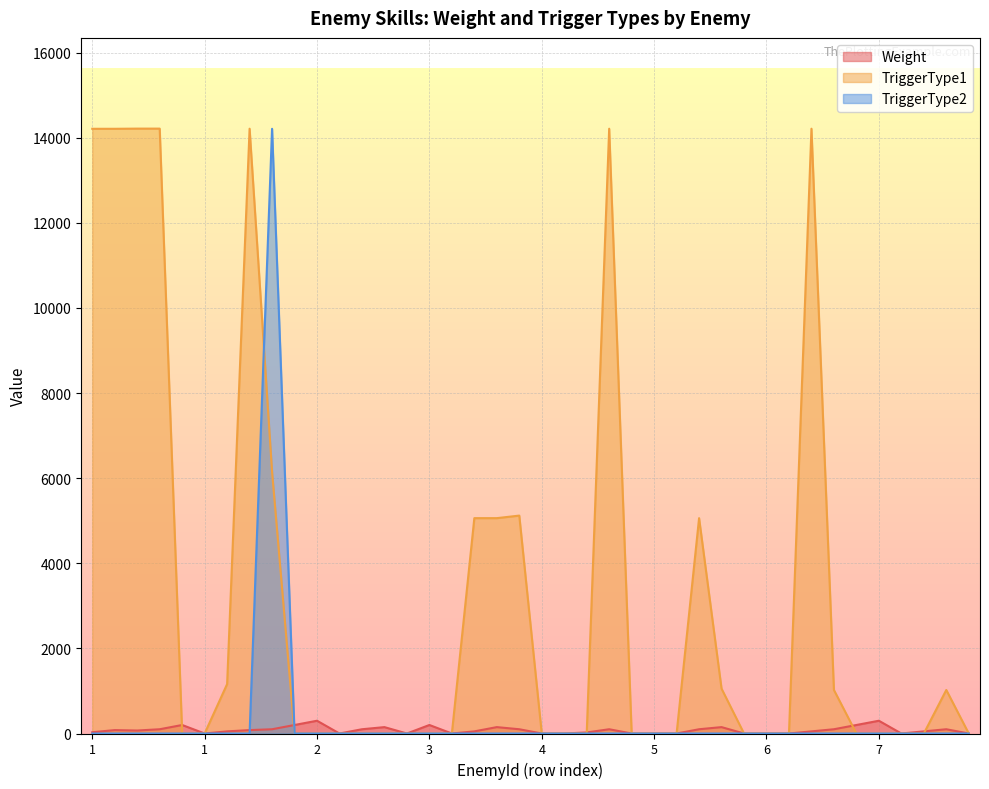

The TriggerType2 series shows 0 at 2. True or false?

True